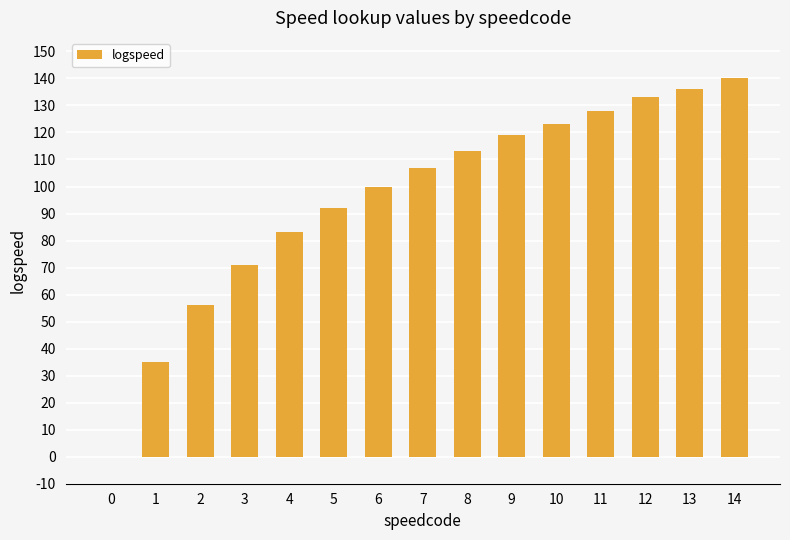

Is it true that the value at 8 is 113?

True